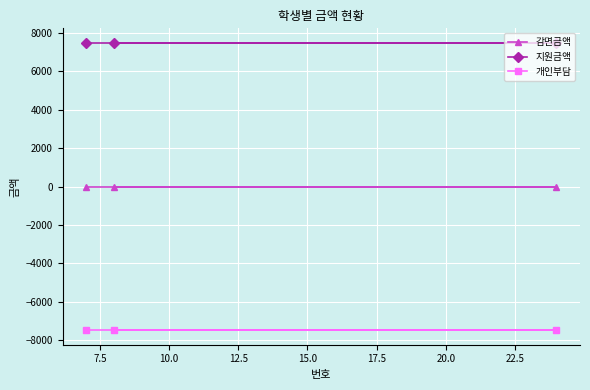

What is the sum of all 지원금액 values?

22500